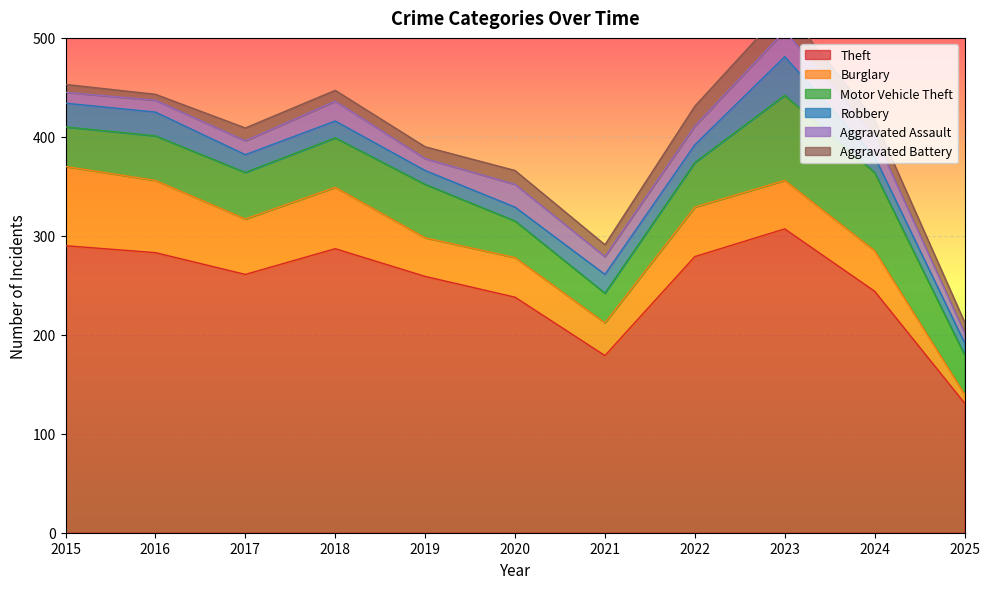

Reading left to right, extract all data points from this chart.

Theft: 290	283	261	287	259	238	179	279	307	244	131
Burglary: 80	73	56	62	39	40	33	50	49	41	9
Motor Vehicle Theft: 40	45	47	50	54	37	30	45	86	79	40
Robbery: 24	24	18	17	14	14	19	18	39	16	12
Aggravated Assault: 11	12	14	20	12	23	18	19	26	21	10
Aggravated Battery: 8	6	13	11	12	14	12	20	23	16	11